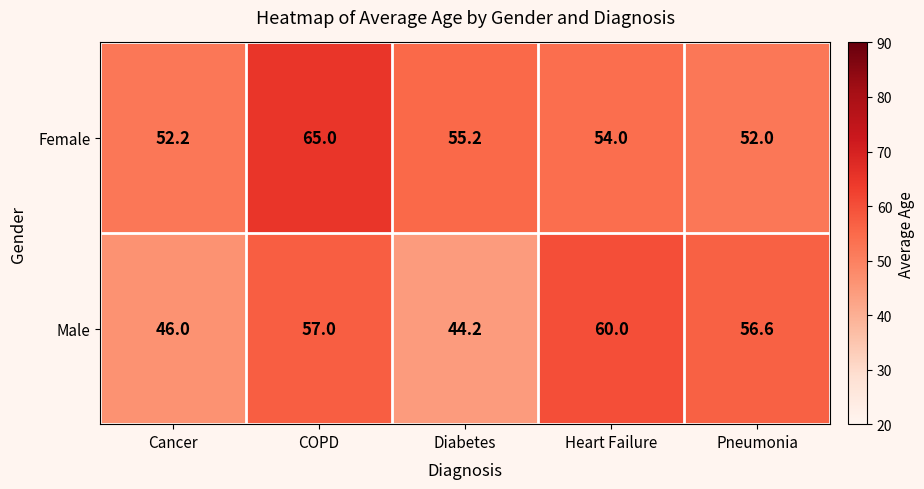

Rank the series by their maximum value, from highest to lowest.

Female, Male